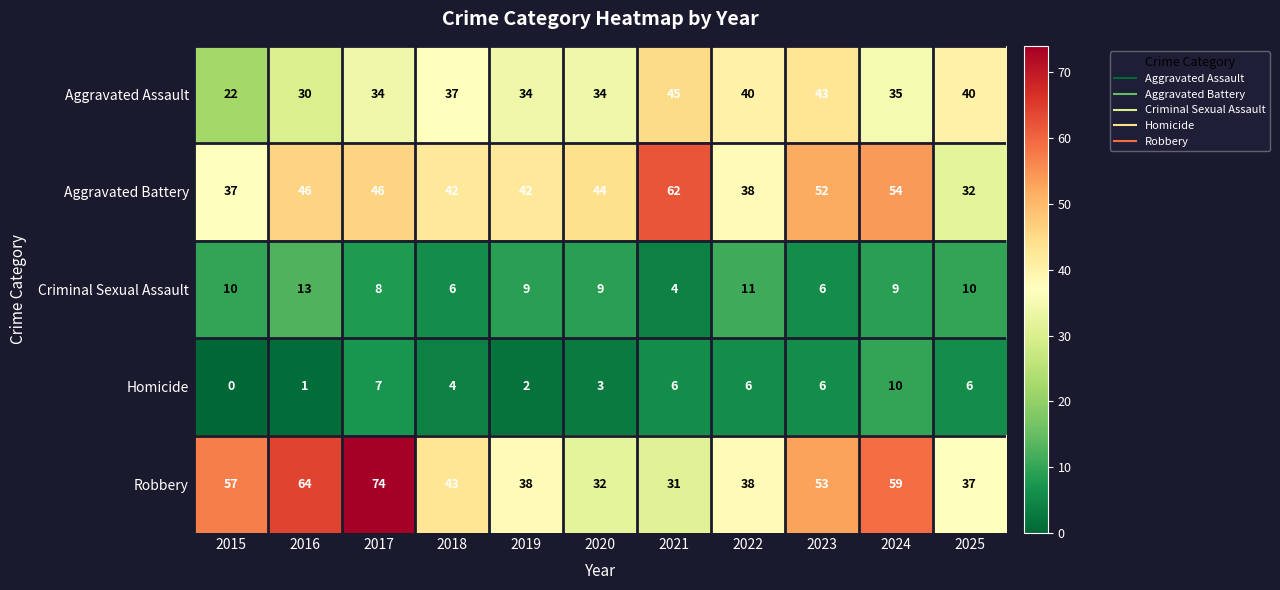

What is the approximate value of Criminal Sexual Assault at 2015?

10